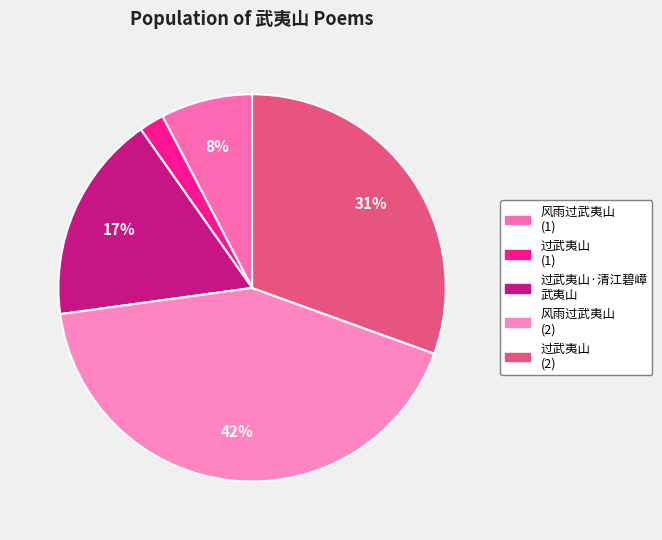

How many slices are in this pie chart?

5